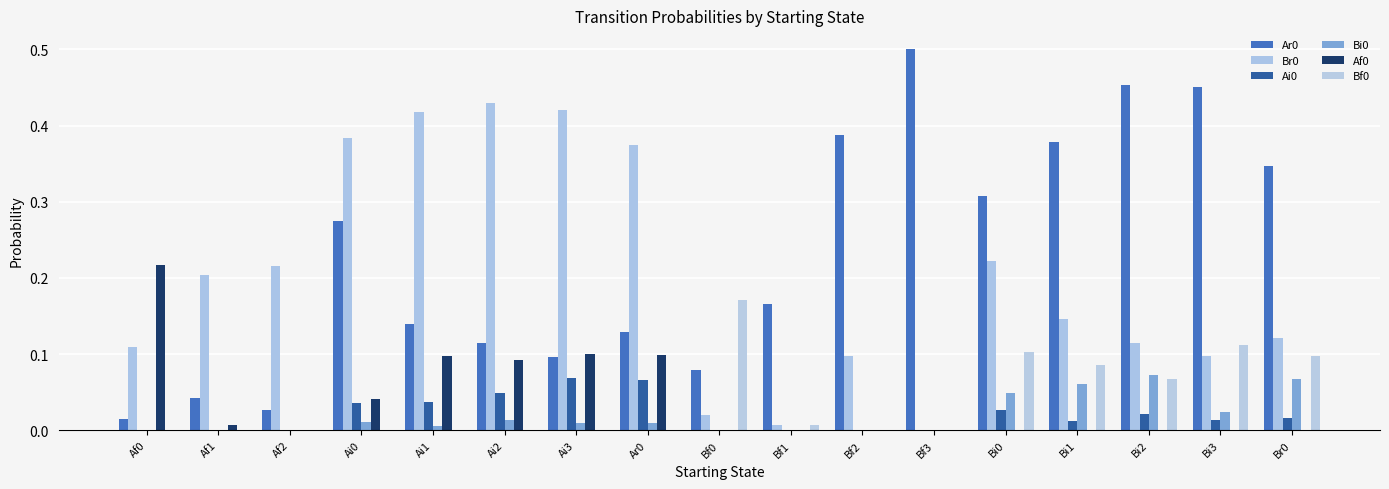

Where is Bf0 nearest to the value 0?

Af0